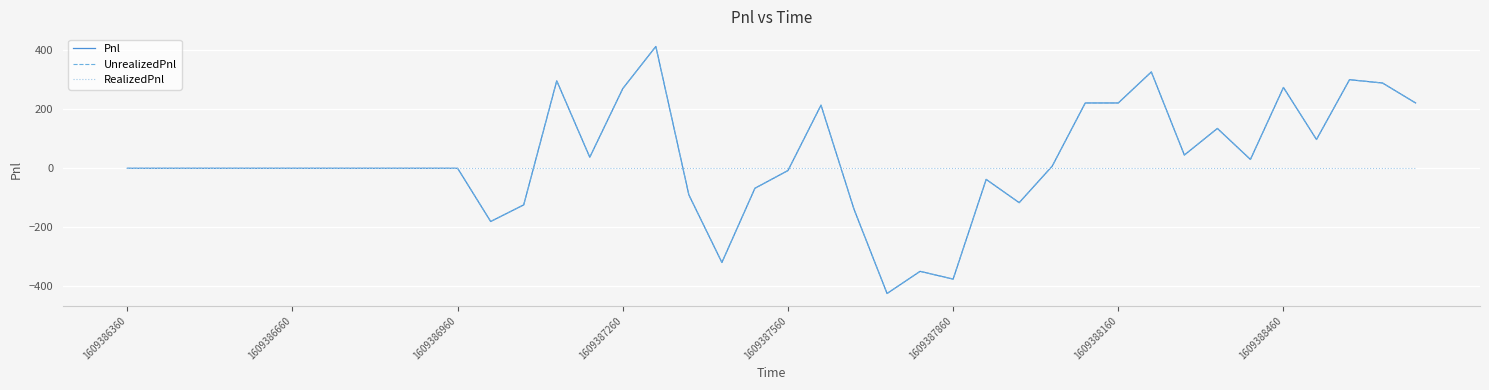

Does the chart have visible grid lines?

Yes